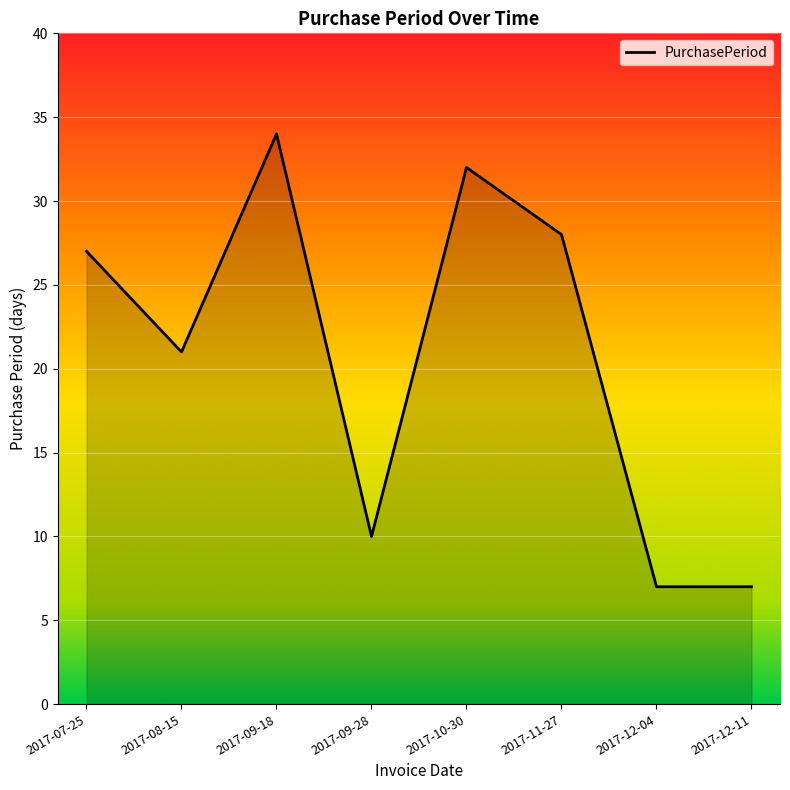

Count the number of data series in this chart.

1